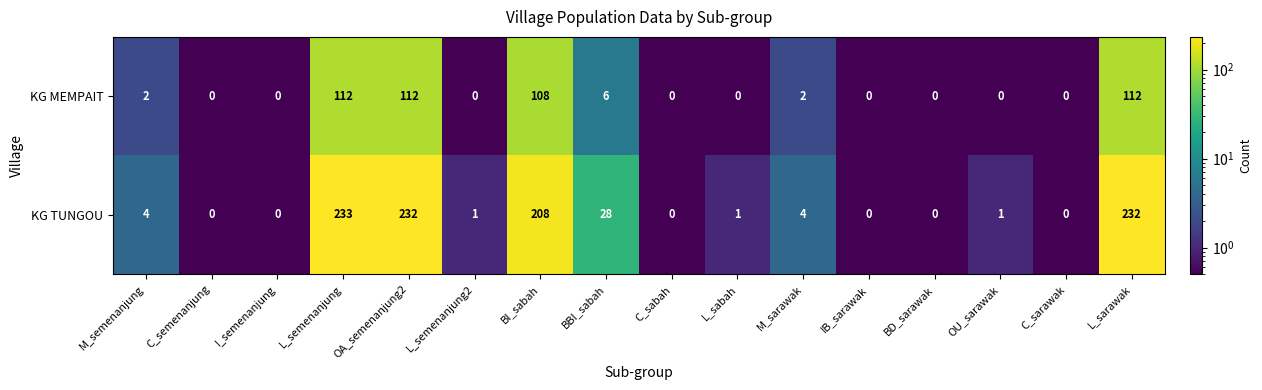

Which series has the largest total across all categories?

KG TUNGOU